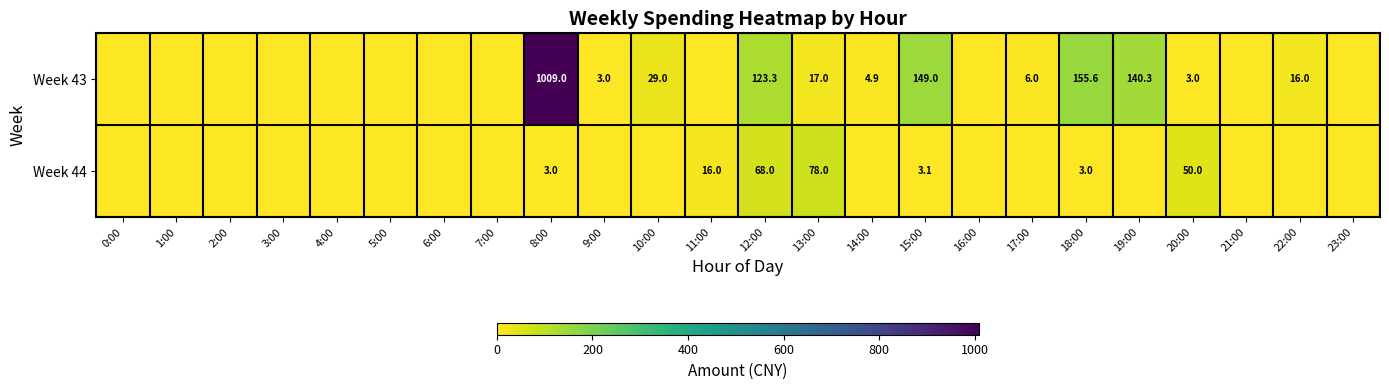

True or false: Week 44 has a value of 10.8 at 20:00.

False